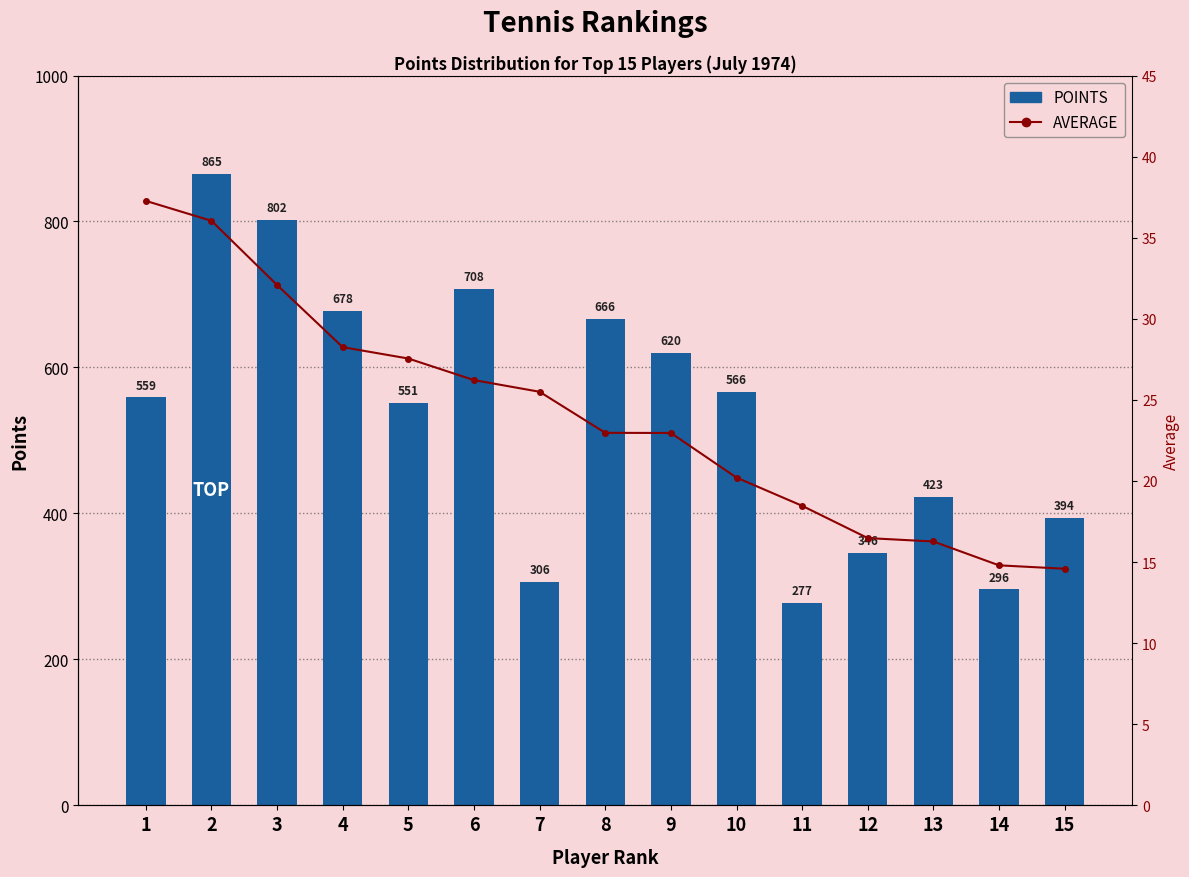

At how many categories does at least one series exceed 57?

15